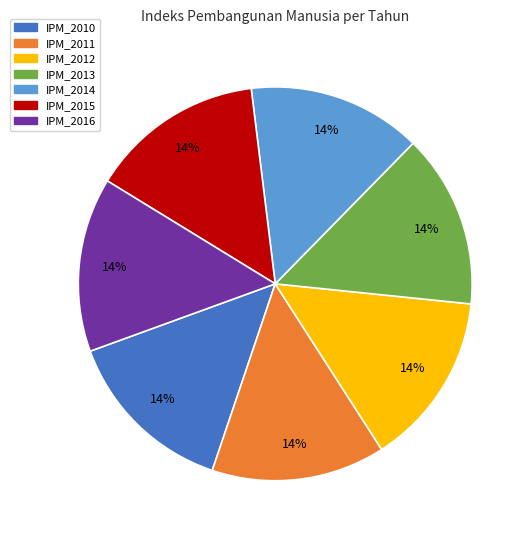

Approximately how many times larger is the value at IPM_2015 compared to IPM_2013?

1.0